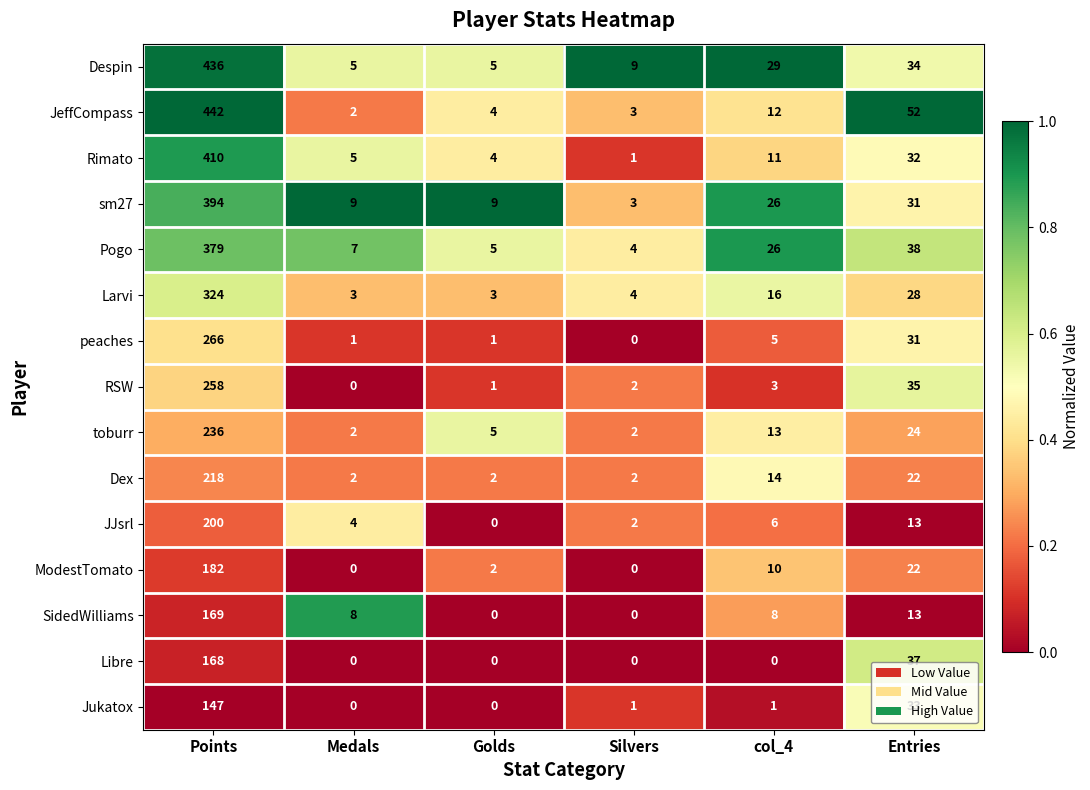

Rank the series by their maximum value, from highest to lowest.

JeffCompass, Despin, Rimato, sm27, Pogo, Larvi, peaches, RSW, toburr, Dex, JJsrl, ModestTomato, SidedWilliams, Libre, Jukatox